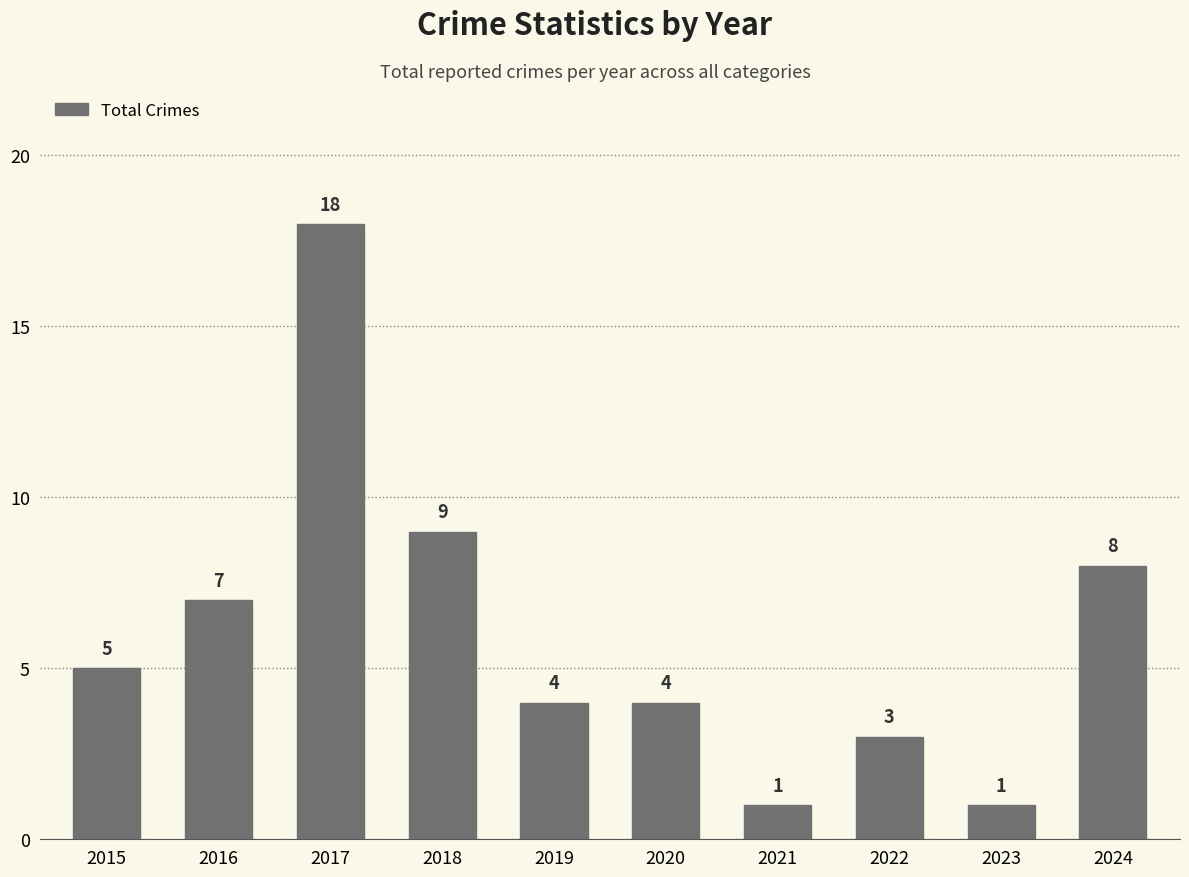

The chart shows a value of 4 at 2020. True or false?

True